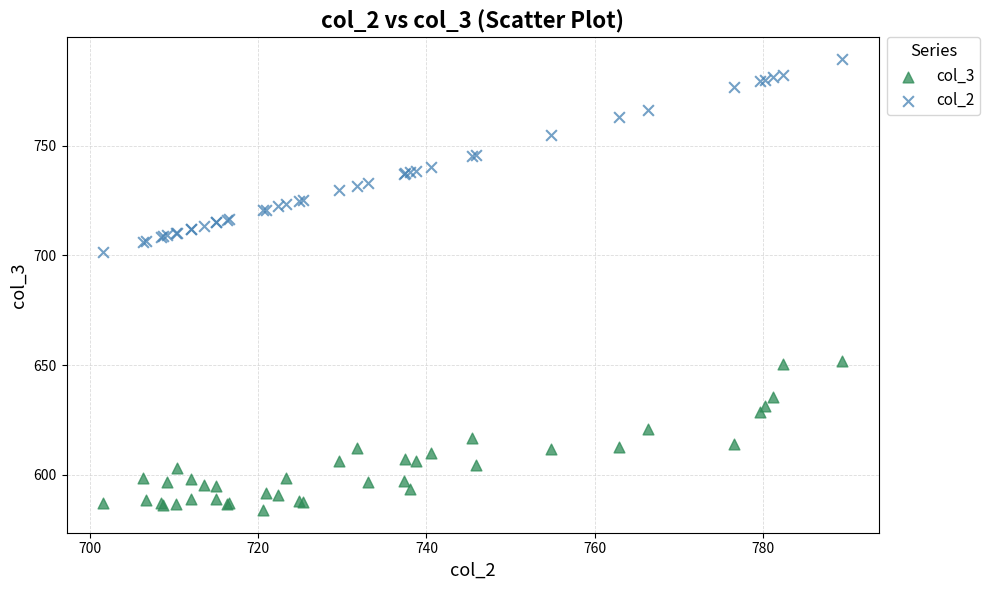

Which series has the largest Y range (max minus min)?

col_2